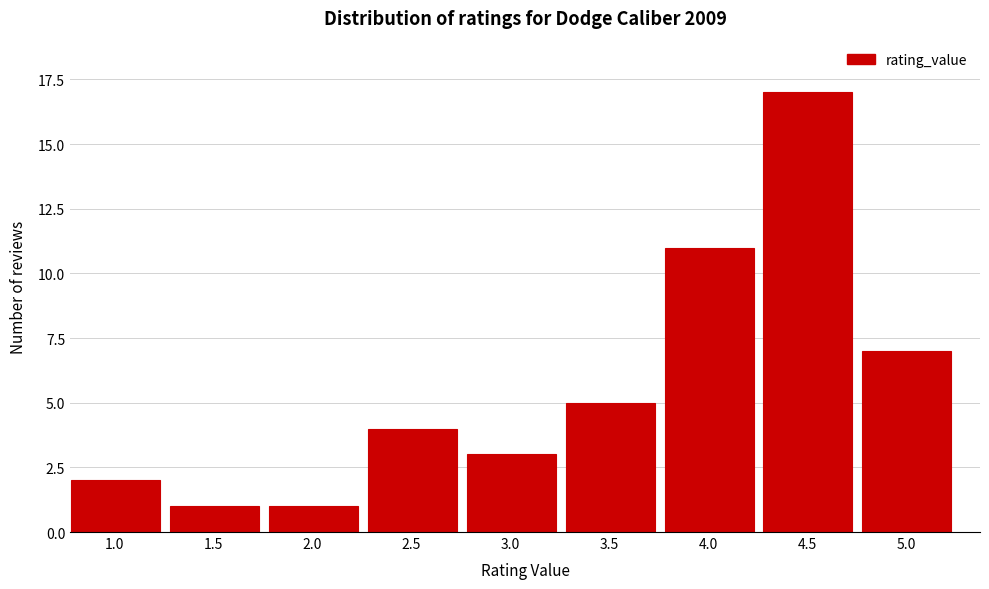

Reading right to left, what are all the values shown in this chart?

7	17	11	5	3	4	1	1	2